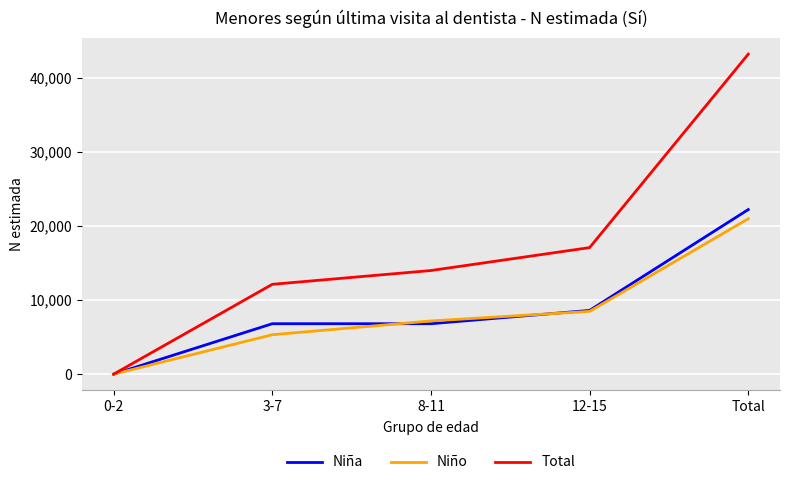

Where is Niña nearest to the value 11110?

12-15